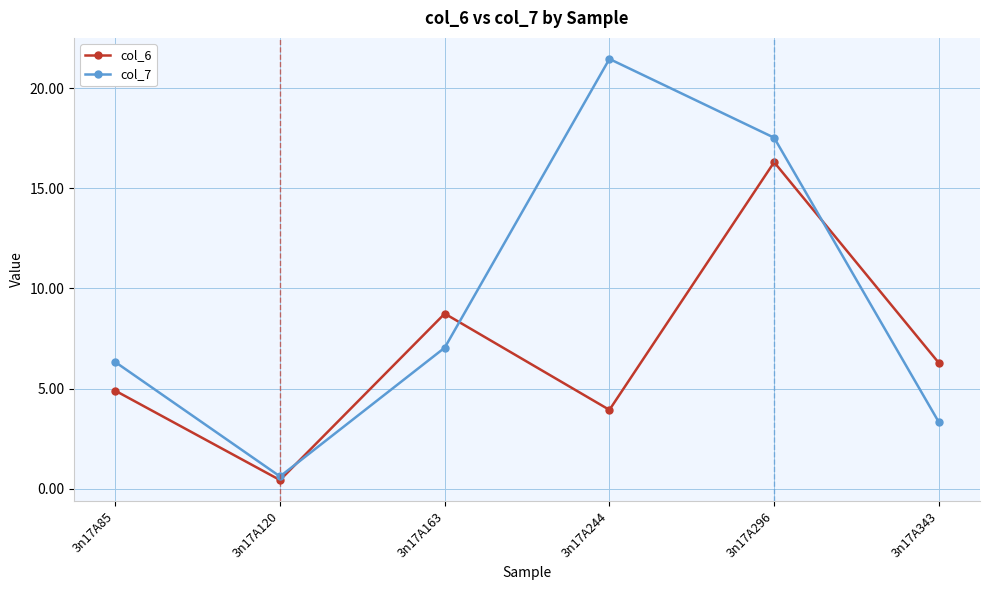

What is the total value across all series at 3n17A296?

33.8